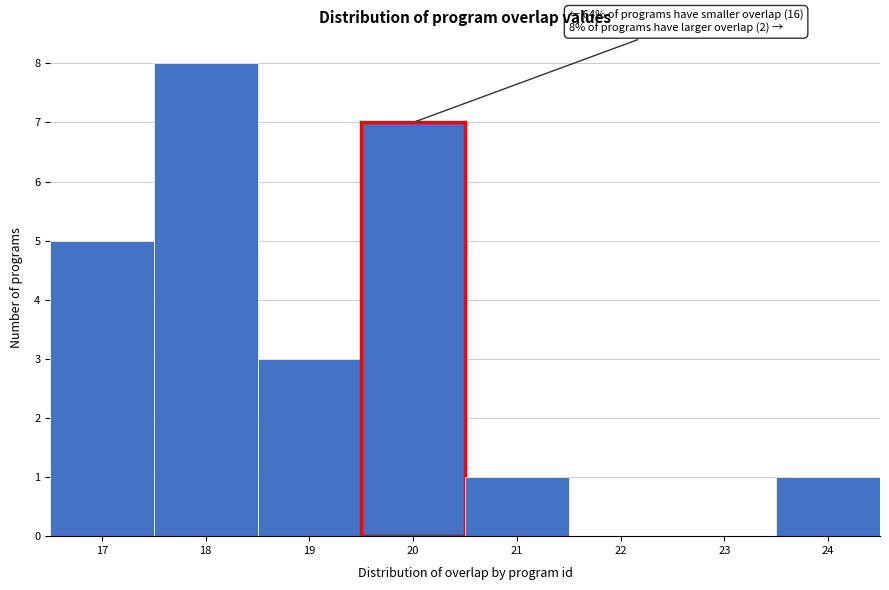

Over which range of the x-axis is the bar tallest?

17.5 to 18.5